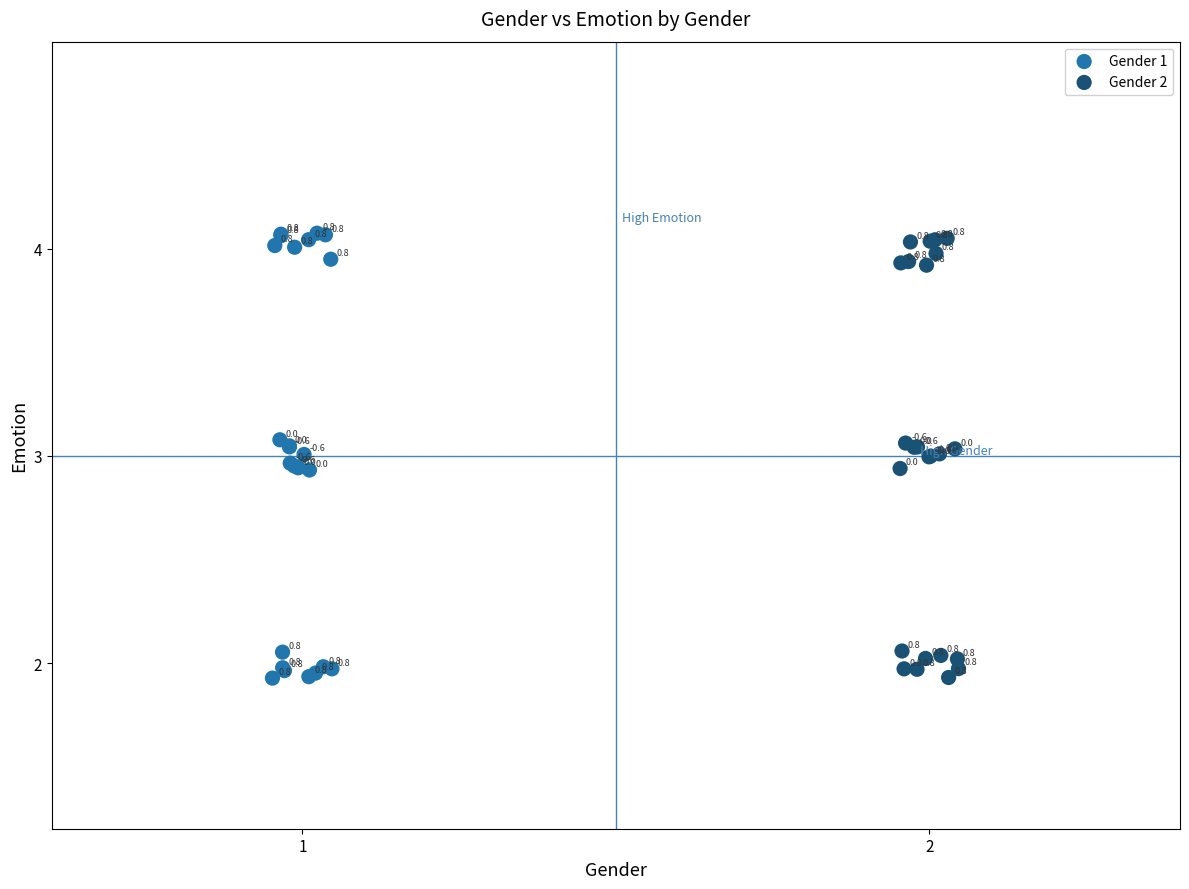

Which series has the widest spread of Y values?

Gender 1